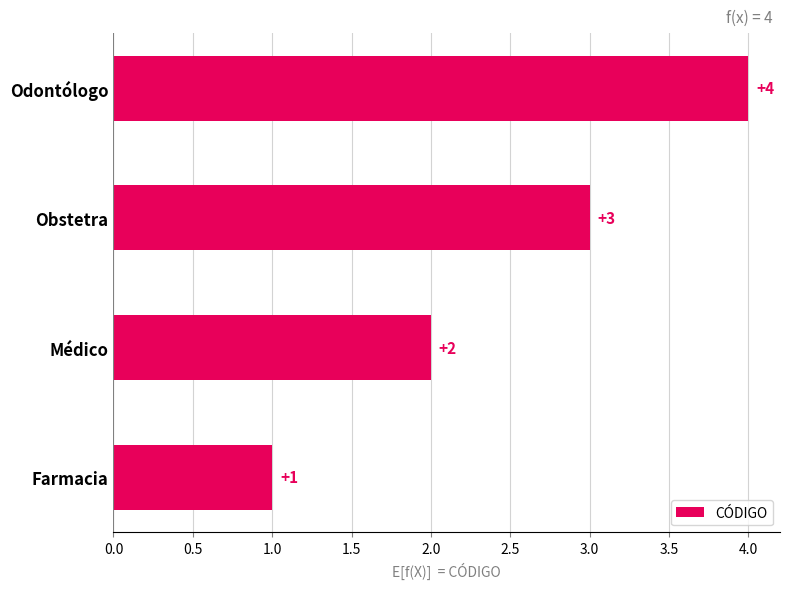

Count the values in the range 2 to 4.

3